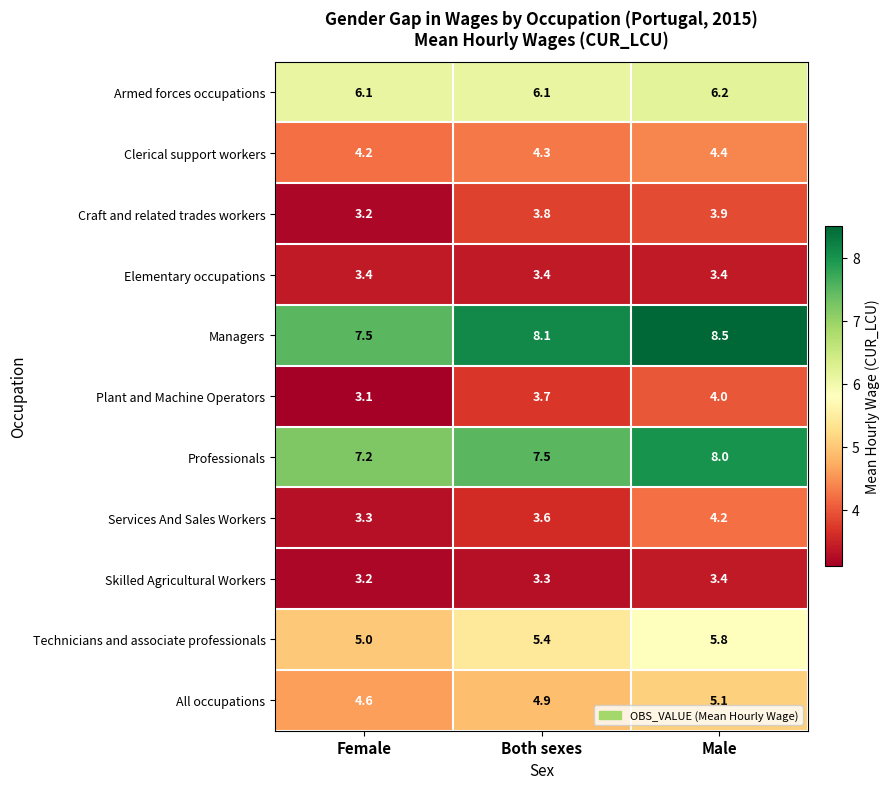

True or false: Skilled Agricultural Workers has a value of 3.2 at Female.

True